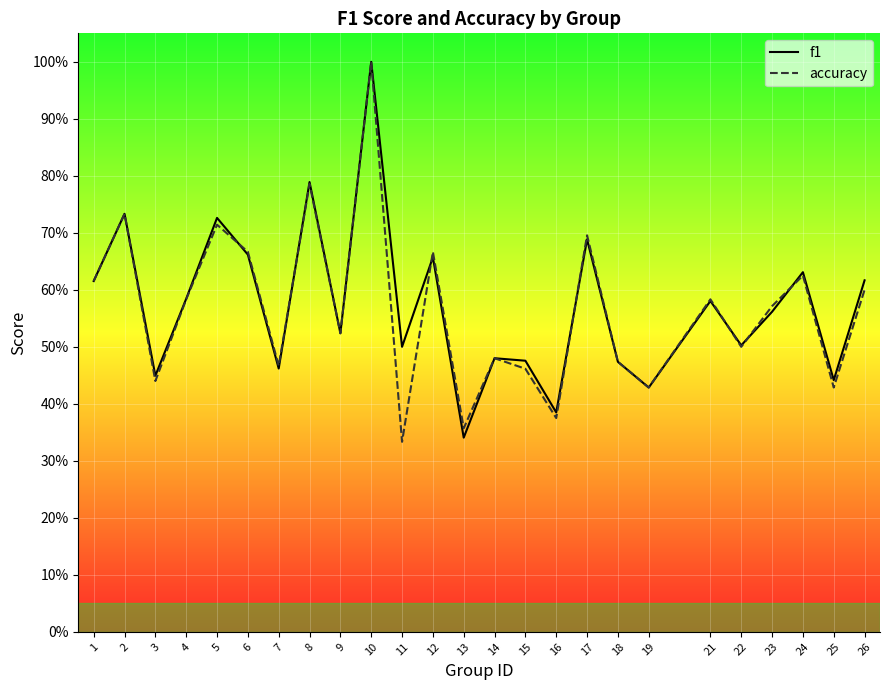

What is the sum of the f1 values at 7 and 10?

1.5